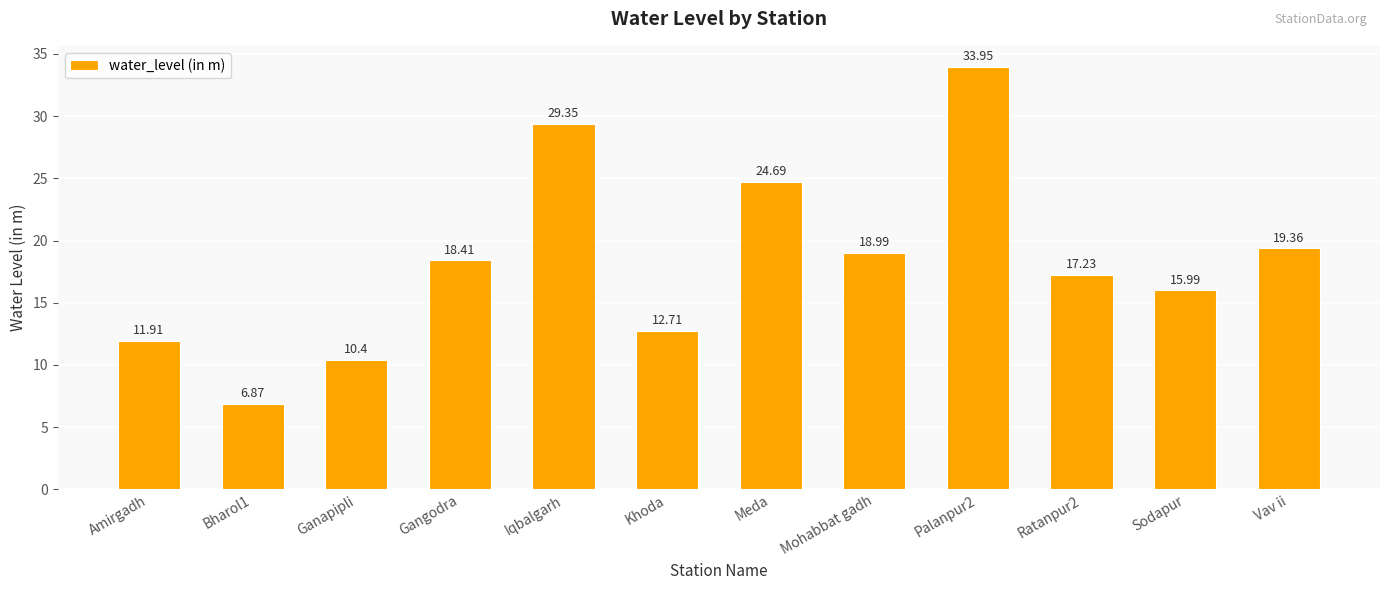

What is the average value?

18.3